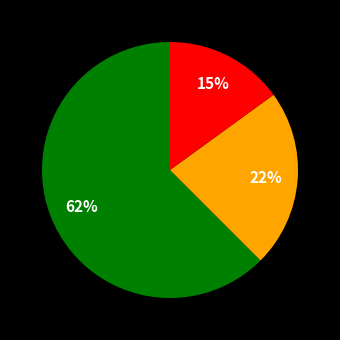

How many segments does this pie chart have?

3